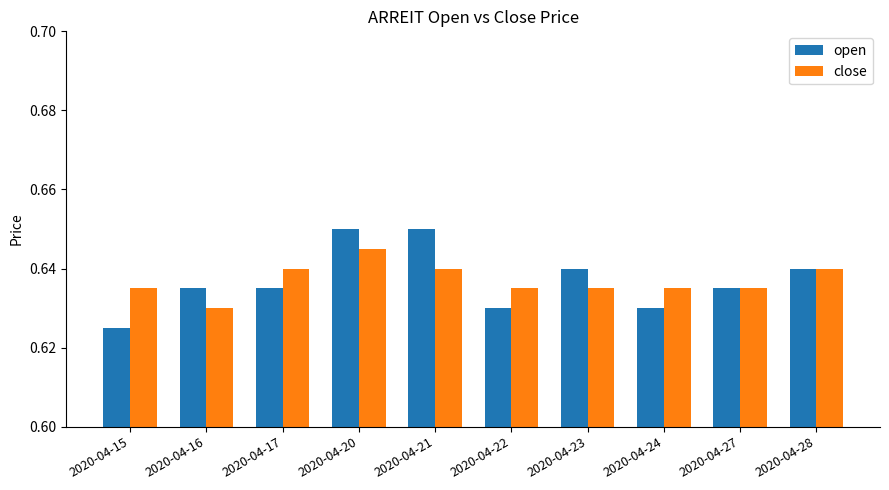

At 2020-04-22, list the series in order from largest to smallest.

close, open